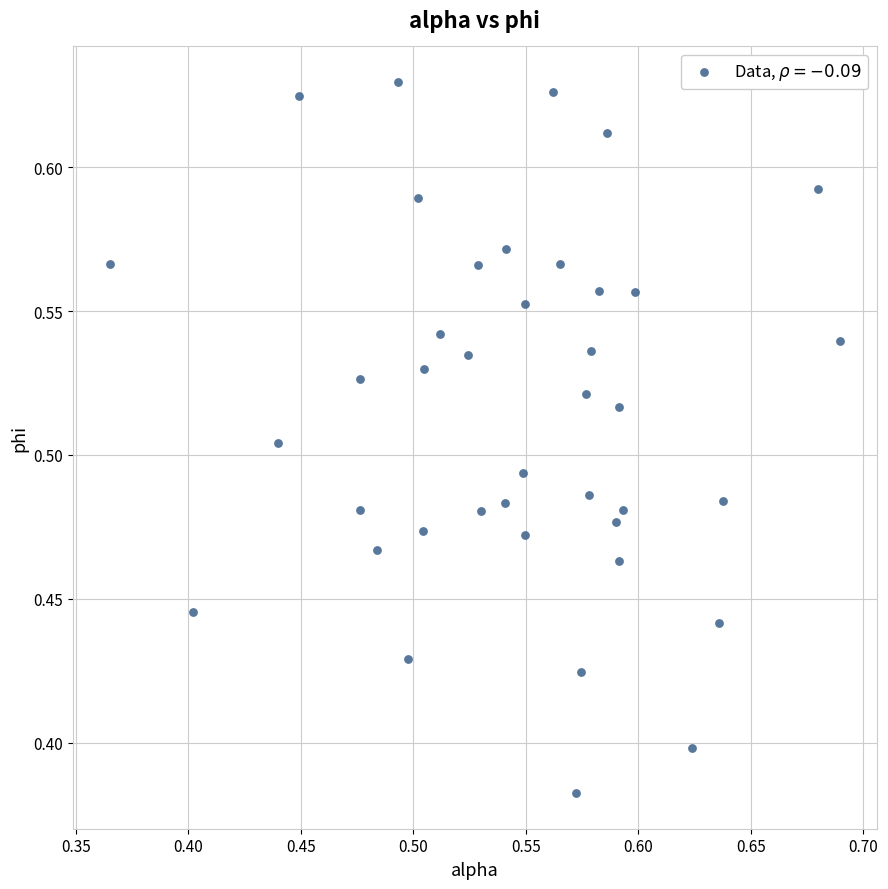

What is the range of X values (max minus min)?

0.3